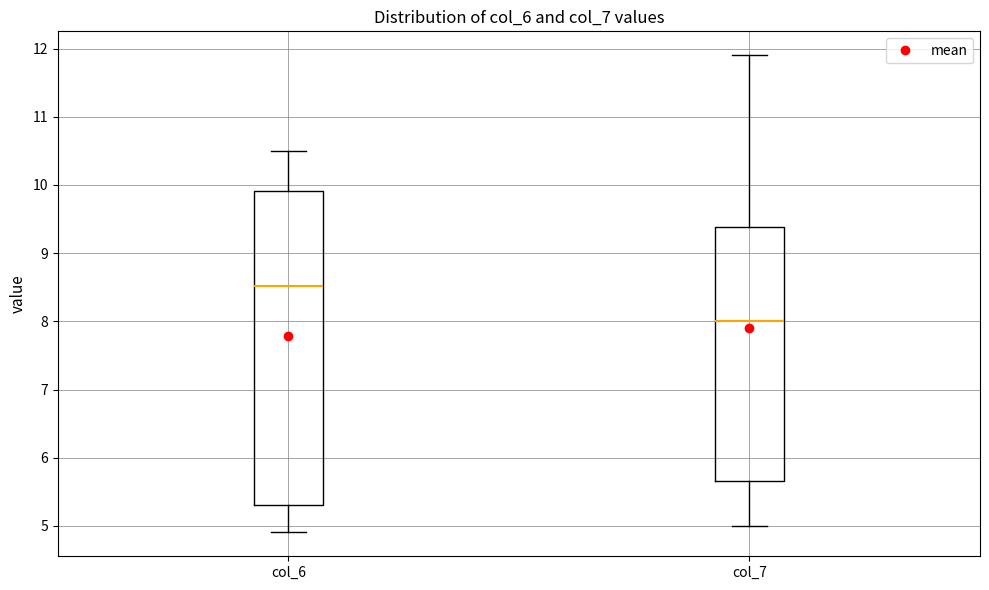

Where does the median line of the box for col_6 sit on the y-axis? The values are not printed on the chart, so give them approximately, as read against the axis.

8.5